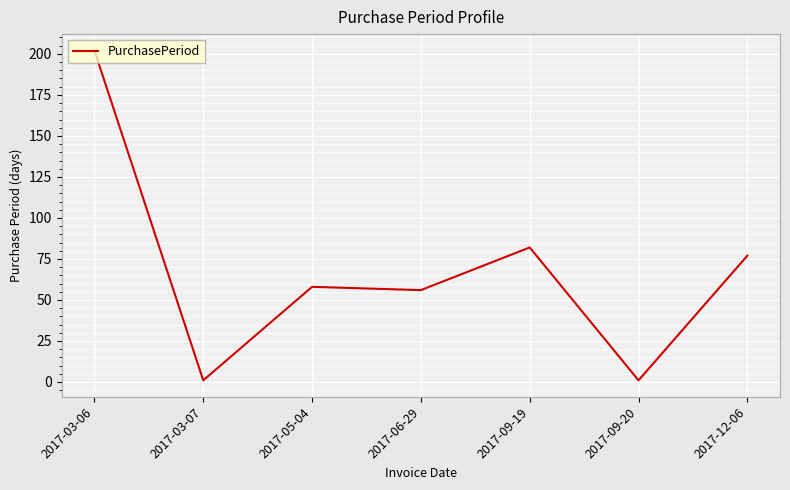

What is the change in value from 2017-03-07 to 2017-12-06?

+76